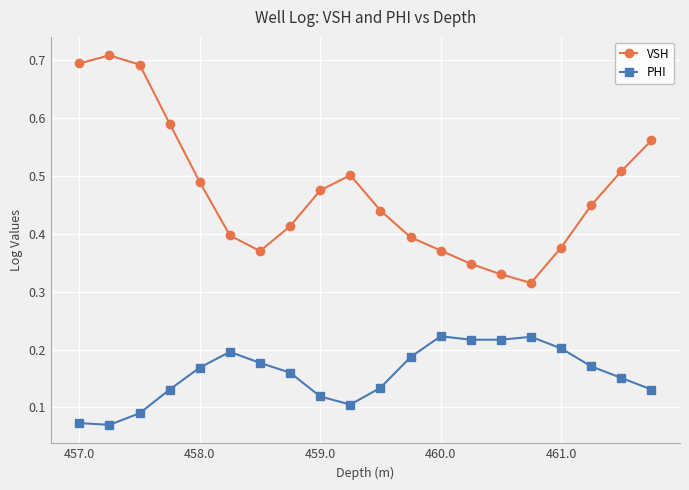

How many lines are shown in the chart?

2